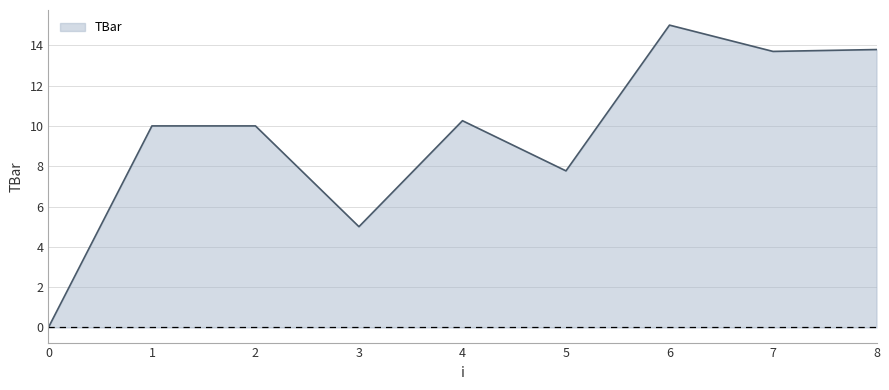

Reading left to right, what are all the values shown in this chart?

0=0.0	1=10.0	2=10.0	3=5.0	4=10.3	5=7.8	6=15.0	7=13.7	8=13.8